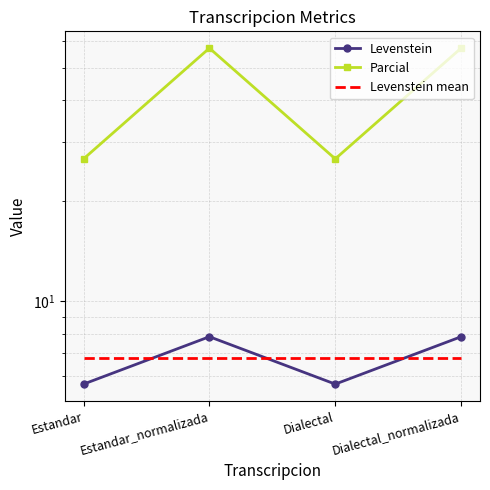

What is the sum of all Parcial values?

167.6